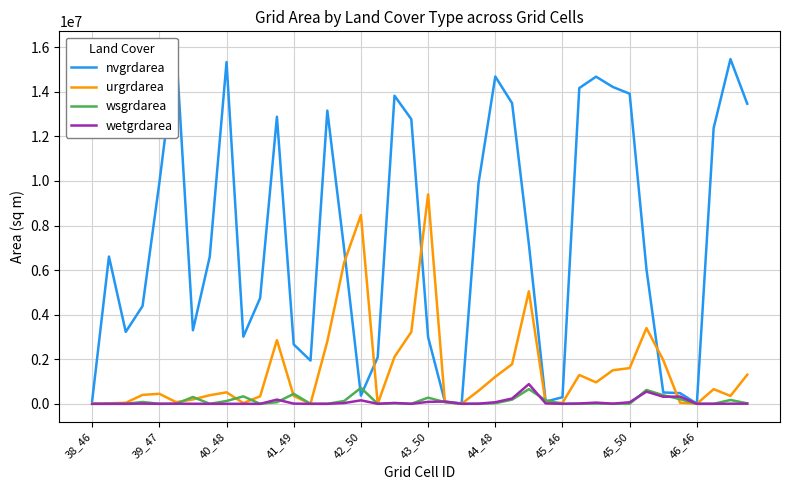

What is the difference between the maximum and second lowest values in the urgrdarea series?

9397800